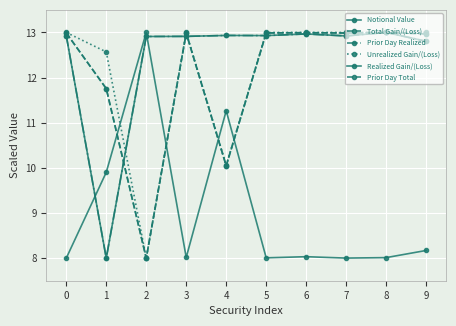

Reading left to right, transcribe all the data shown in this chart.

Notional Value: 0=8.0	1=9.9	2=13.0	3=8.0	4=11.3	5=8.0	6=8.0	7=8.0	8=8.0	9=8.2
Total Gain/(Loss): 0=13.0	1=11.8	2=8.0	3=13.0	4=10.1	5=13.0	6=13.0	7=13.0	8=13.0	9=13.0
Prior Day Realized: 0=12.9	1=8.0	2=12.9	3=12.9	4=12.9	5=12.9	6=13.0	7=12.9	8=13.0	9=12.8
Unrealized Gain/(Loss): 0=13.0	1=12.6	2=8.0	3=13.0	4=10.1	5=13.0	6=13.0	7=13.0	8=13.0	9=13.0
Realized Gain/(Loss): 0=12.9	1=8.0	2=12.9	3=12.9	4=12.9	5=12.9	6=13.0	7=12.9	8=13.0	9=12.8
Prior Day Total: 0=13.0	1=11.8	2=8.0	3=13.0	4=10.0	5=13.0	6=13.0	7=13.0	8=13.0	9=13.0